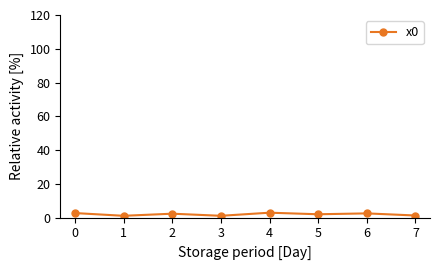

How many lines are shown in the chart?

1